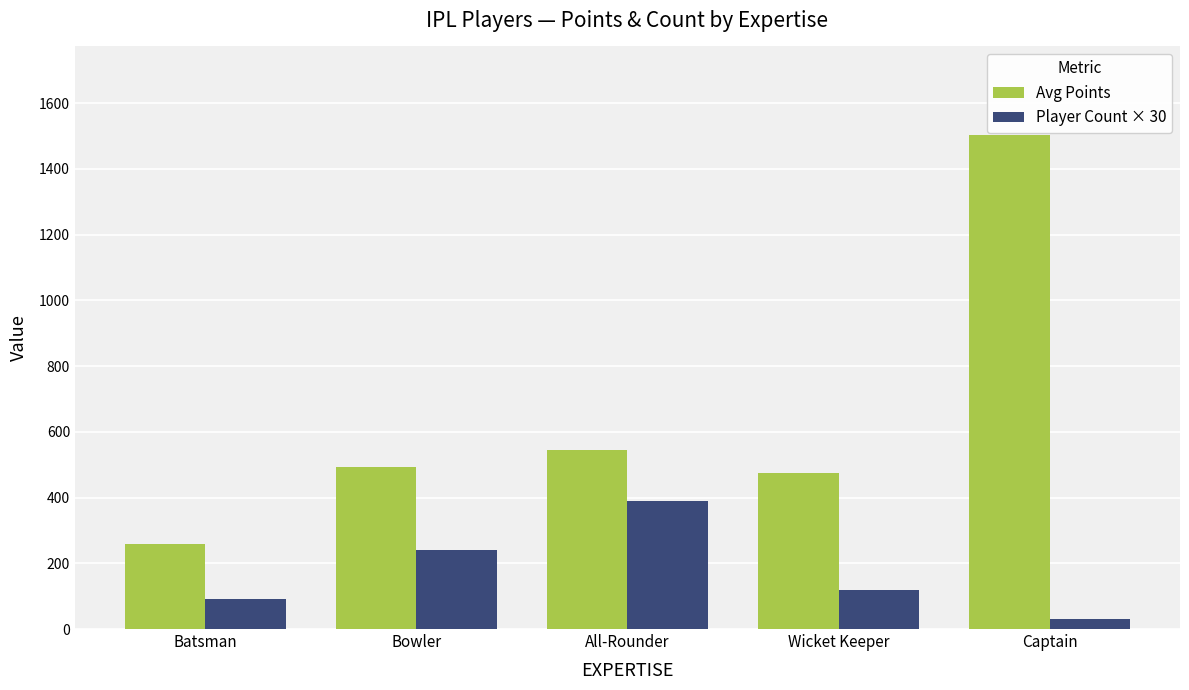

What is the difference between the Avg Points values at All-Rounder and Bowler?

51.0